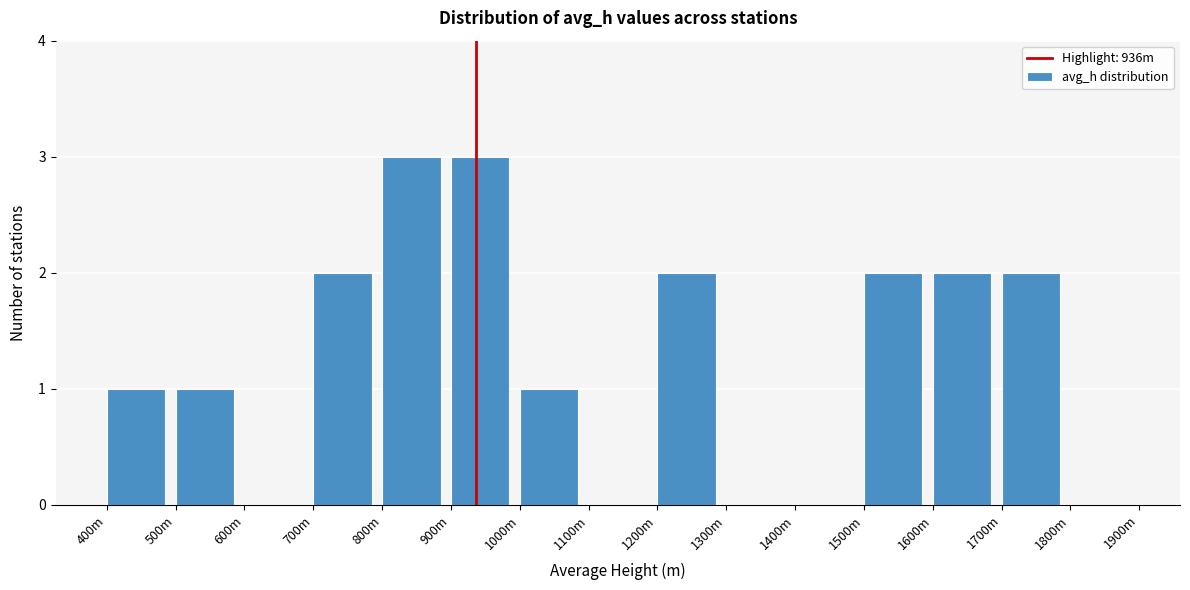

Reading left to right, what are all the values shown in this chart?

400m=1	500m=1	600m=0	700m=2	800m=3	900m=3	1000m=1	1100m=0	1200m=2	1300m=0	1400m=0	1500m=2	1600m=2	1700m=2	1800m=0